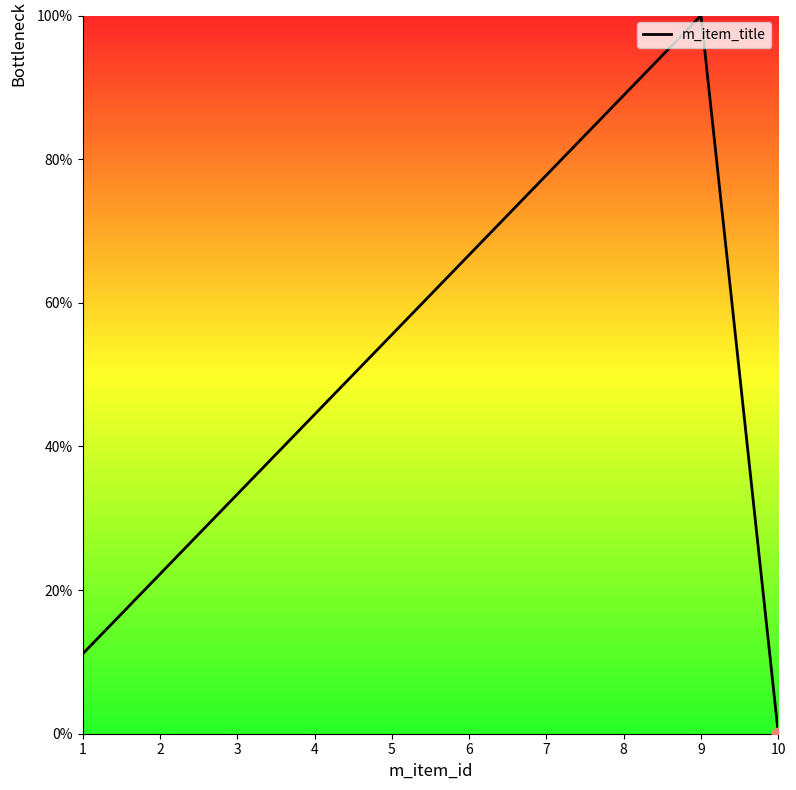

Which has a higher value, 2 or 7?

7